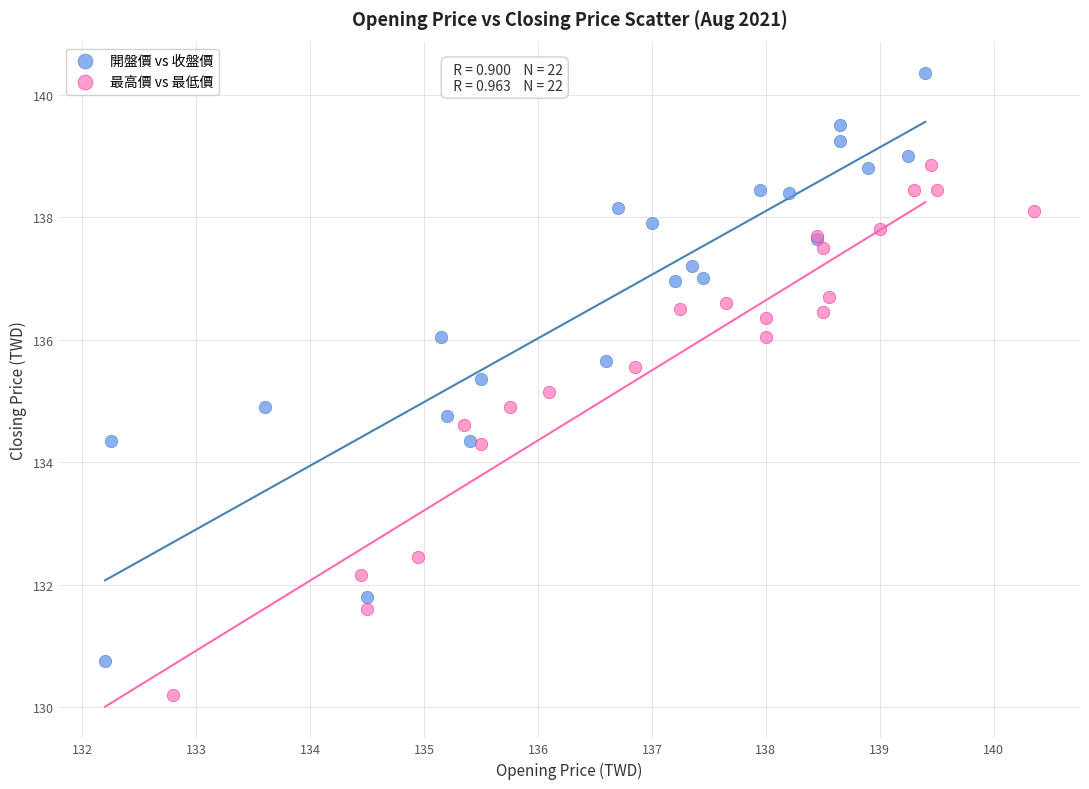

Which series contains the highest Y value?

開盤價 vs 收盤價